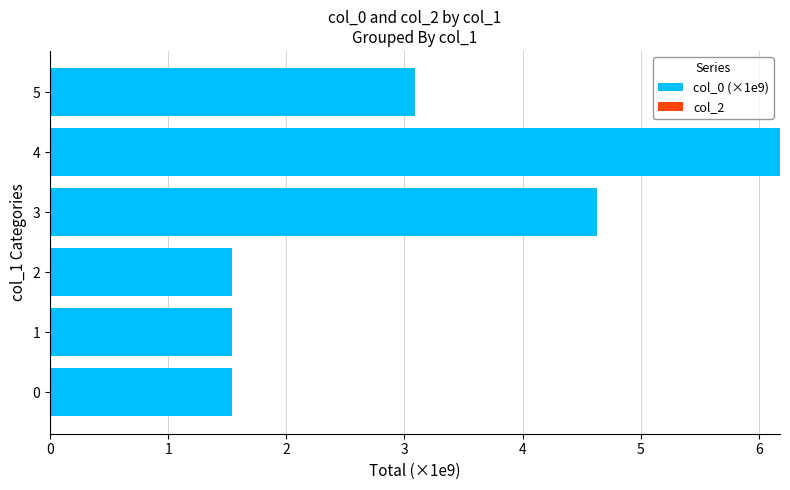

True or false: the data shows 4.3 at 4.

False